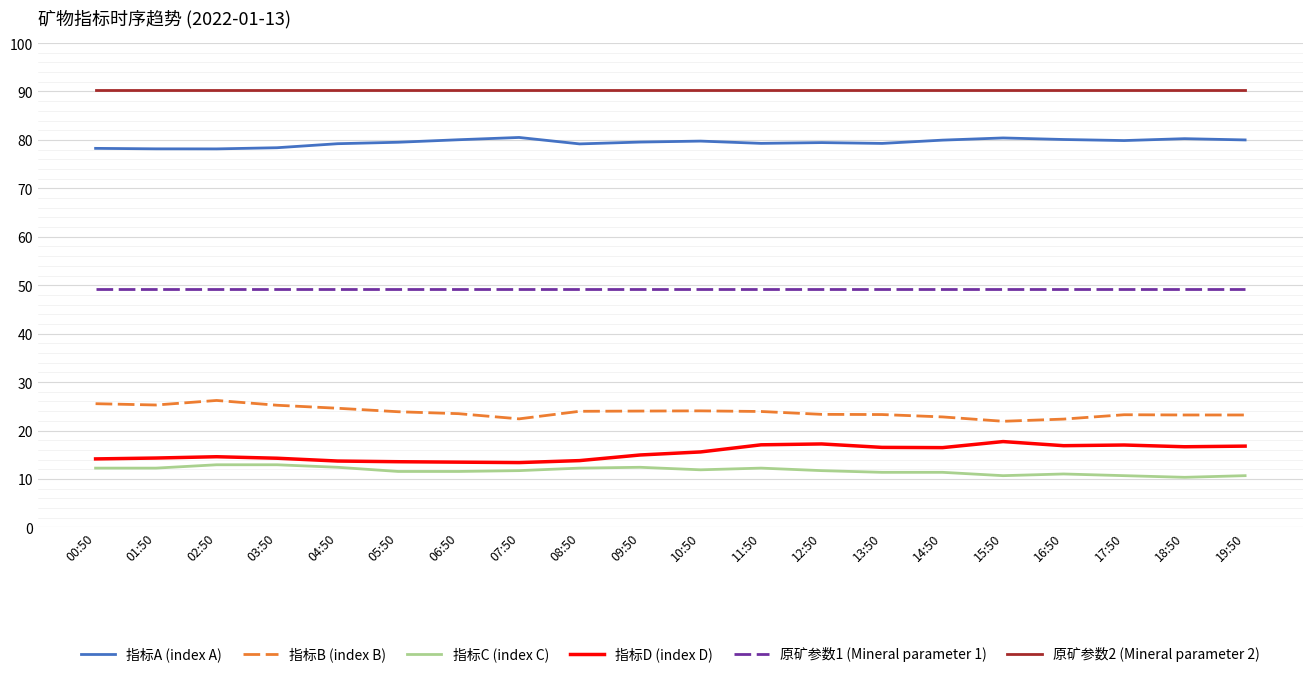

Does the chart display data point markers on the line(s)?

No